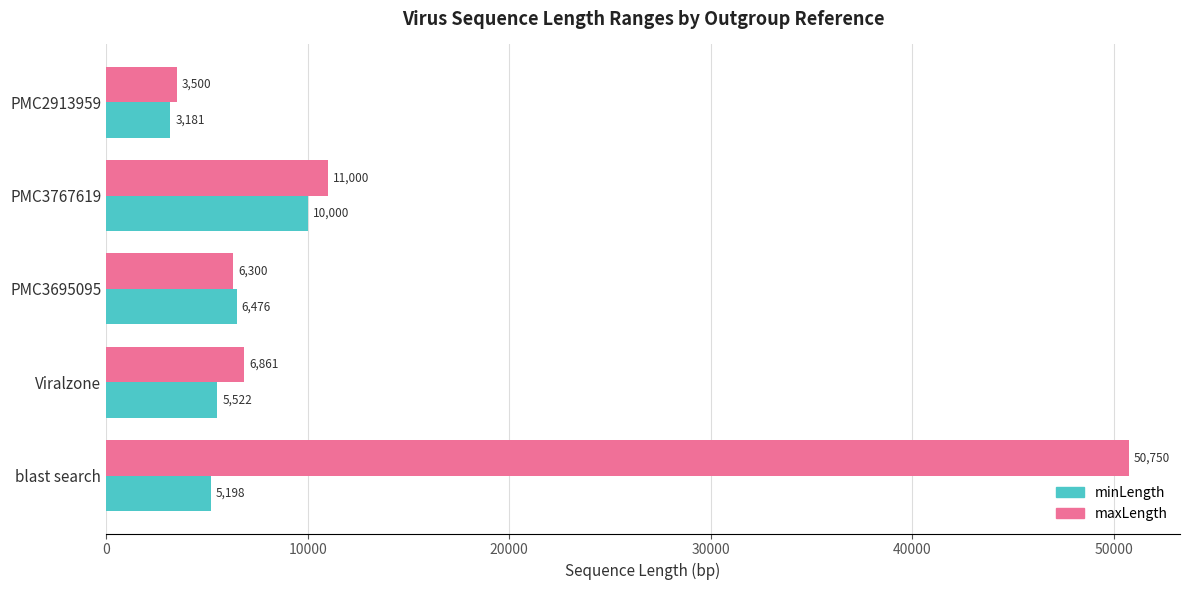

Is it true that minLength equals 2200 at blast search?

False